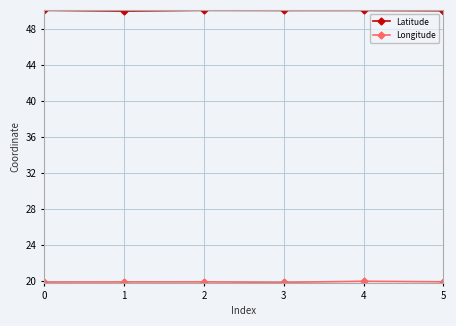

Count the number of categories in the chart.

6